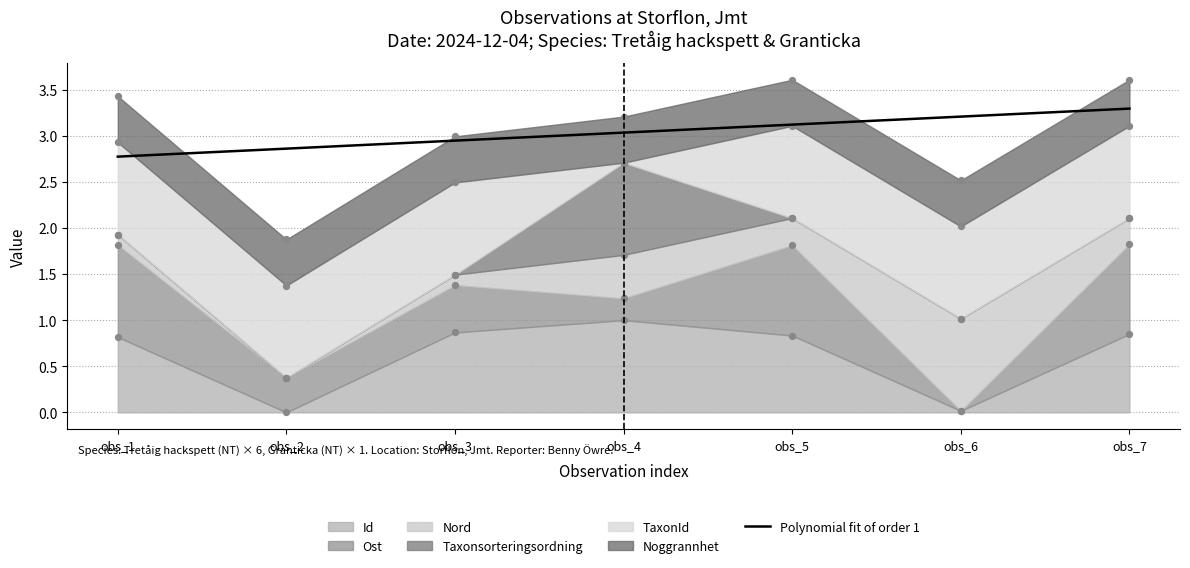

What is the ratio of the value at obs_6 to the value at obs_2?

1.1